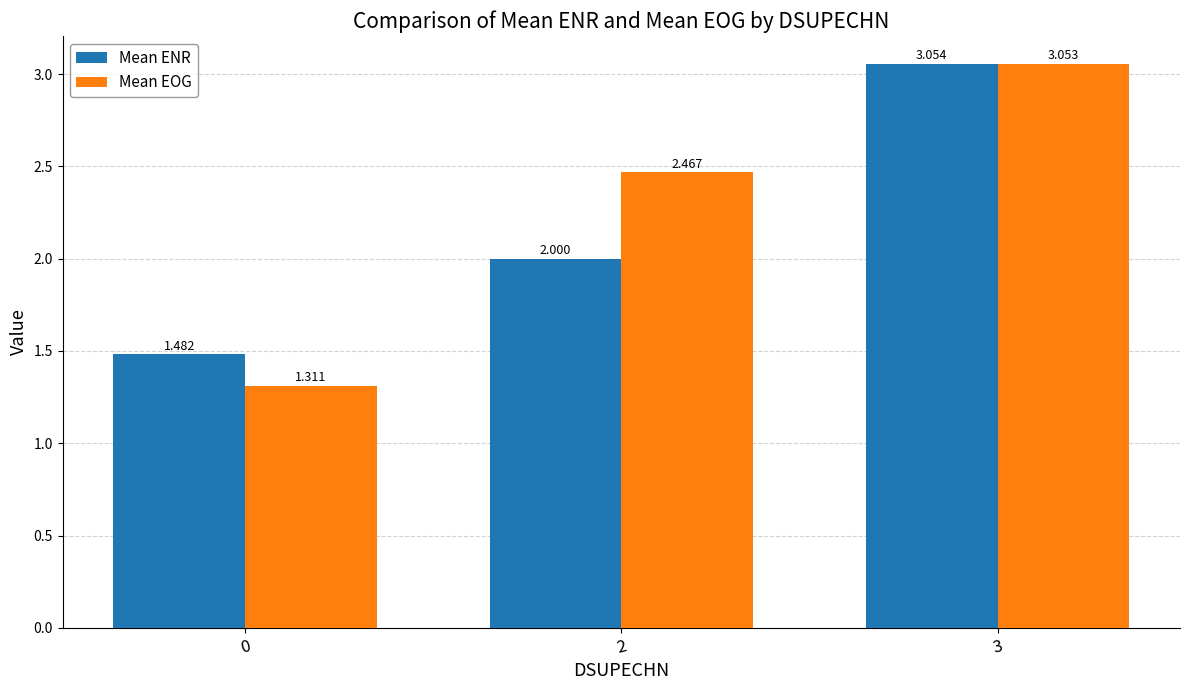

What are all the series names shown in the legend?

Mean ENR, Mean EOG